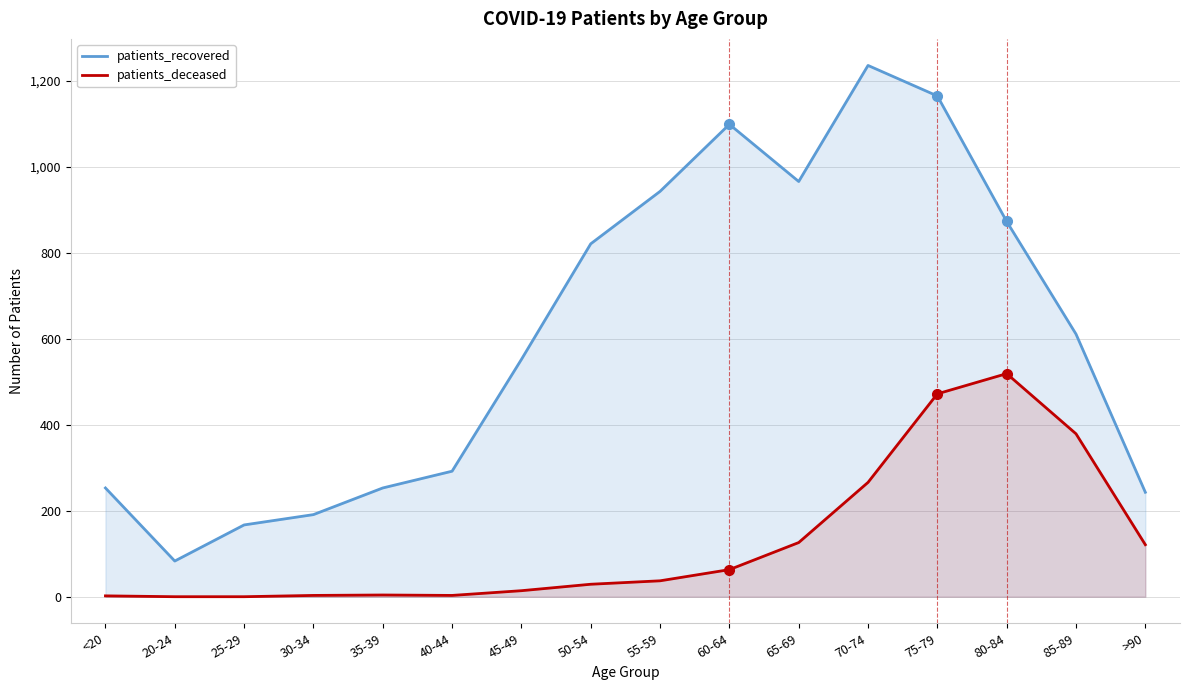

Rank the series by their maximum value, from highest to lowest.

patients_recovered, patients_deceased